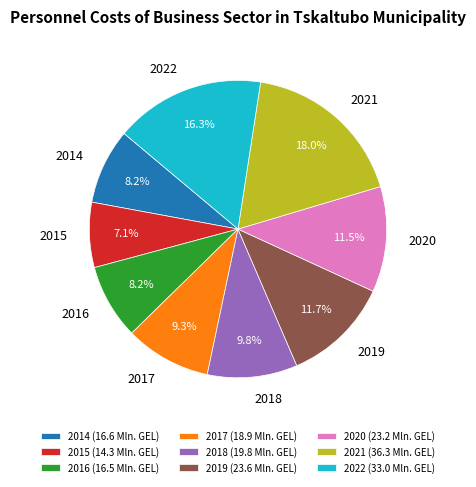

How many slices are in this pie chart?

9